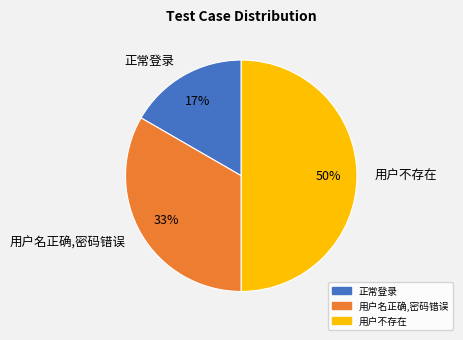

What percentage is the 正常登录 slice, to the nearest percent?

17%